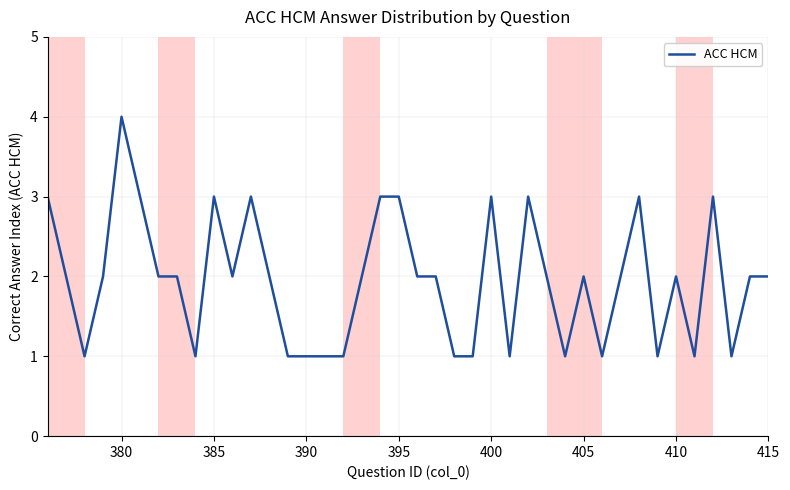

What is the maximum value shown in the chart?

4